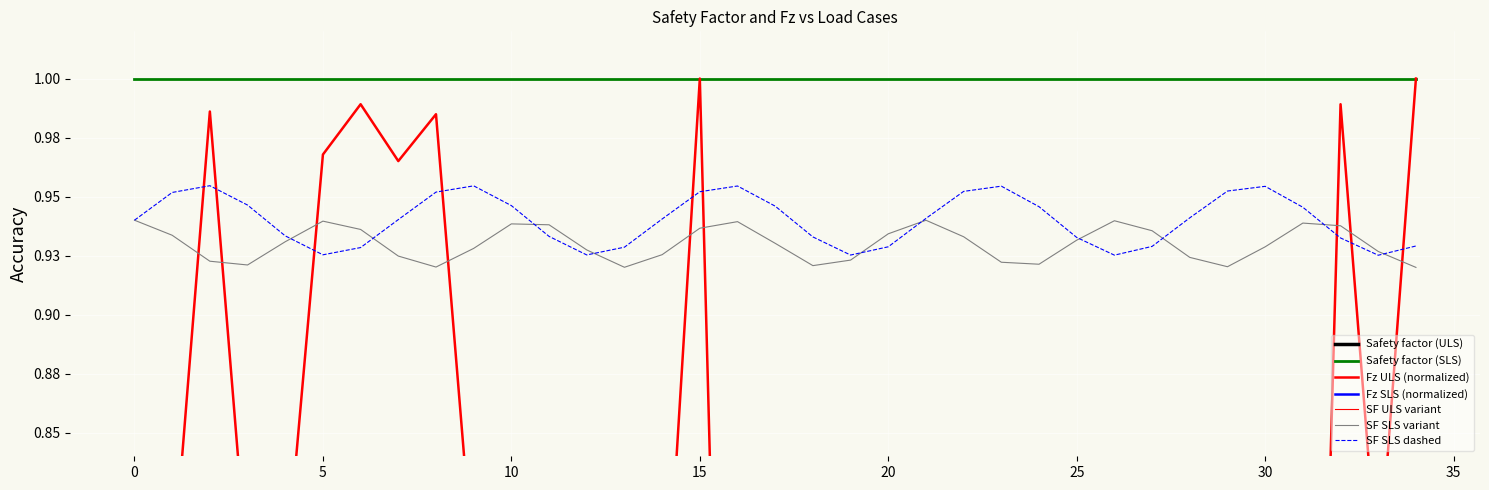

Is this an area chart (filled region under the line)?

No